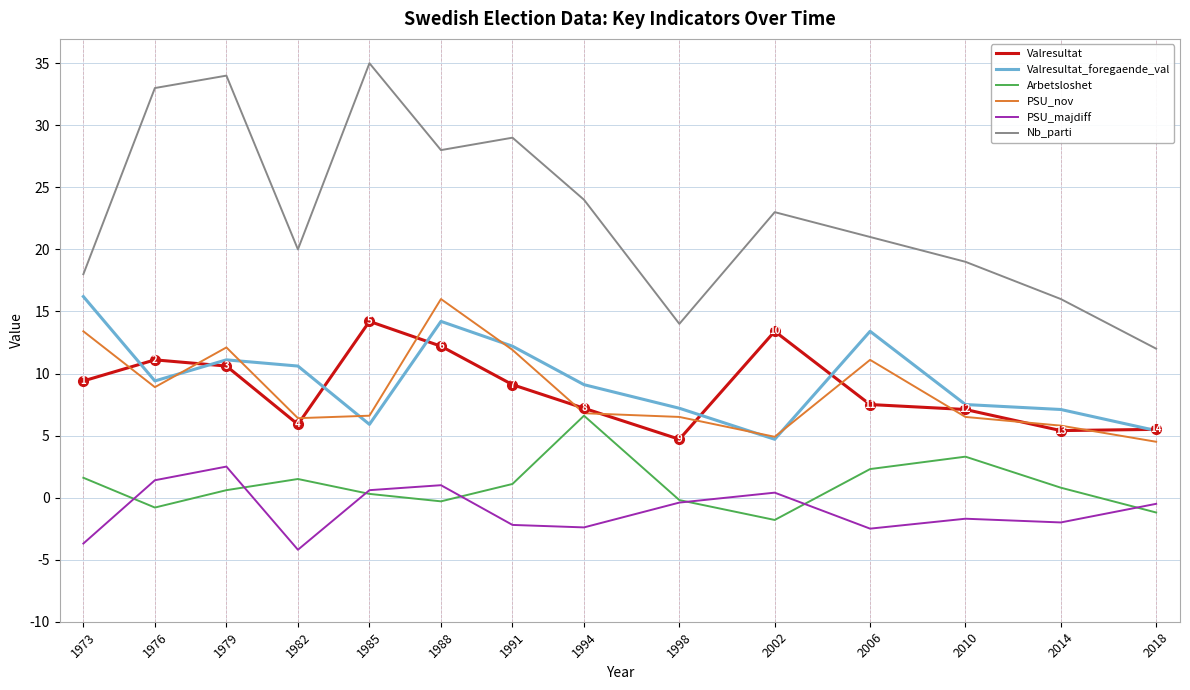

What is the difference between the highest and lowest values at 1998?

14.4